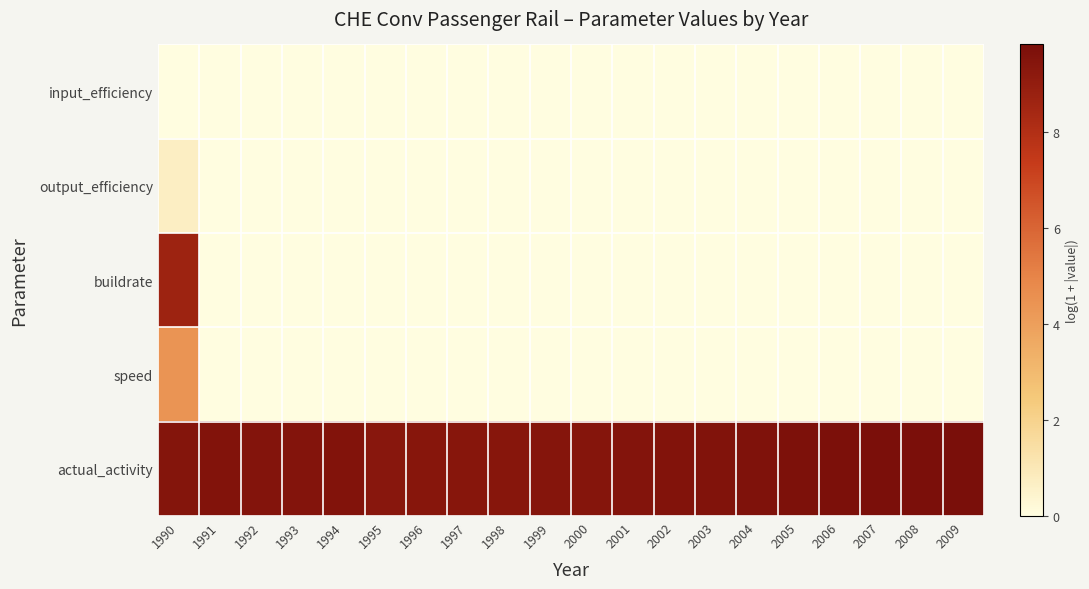

Reading left to right, transcribe all the data shown in this chart.

input_efficiency: 1990=0.0	1991=0.0	1992=0.0	1993=0.0	1994=0.0	1995=0.0	1996=0.0	1997=0.0	1998=0.0	1999=0.0	2000=0.0	2001=0.0	2002=0.0	2003=0.0	2004=0.0	2005=0.0	2006=0.0	2007=0.0	2008=0.0	2009=0.0
output_efficiency: 1990=0.7	1991=0.0	1992=0.0	1993=0.0	1994=0.0	1995=0.0	1996=0.0	1997=0.0	1998=0.0	1999=0.0	2000=0.0	2001=0.0	2002=0.0	2003=0.0	2004=0.0	2005=0.0	2006=0.0	2007=0.0	2008=0.0	2009=0.0
buildrate: 1990=8.6	1991=0.0	1992=0.0	1993=0.0	1994=0.0	1995=0.0	1996=0.0	1997=0.0	1998=0.0	1999=0.0	2000=0.0	2001=0.0	2002=0.0	2003=0.0	2004=0.0	2005=0.0	2006=0.0	2007=0.0	2008=0.0	2009=0.0
speed: 1990=4.4	1991=0.0	1992=0.0	1993=0.0	1994=0.0	1995=0.0	1996=0.0	1997=0.0	1998=0.0	1999=0.0	2000=0.0	2001=0.0	2002=0.0	2003=0.0	2004=0.0	2005=0.0	2006=0.0	2007=0.0	2008=0.0	2009=0.0
actual_activity: 1990=9.4	1991=9.5	1992=9.5	1993=9.5	1994=9.5	1995=9.4	1996=9.4	1997=9.4	1998=9.4	1999=9.4	2000=9.4	2001=9.5	2002=9.6	2003=9.6	2004=9.6	2005=9.7	2006=9.7	2007=9.8	2008=9.8	2009=9.8